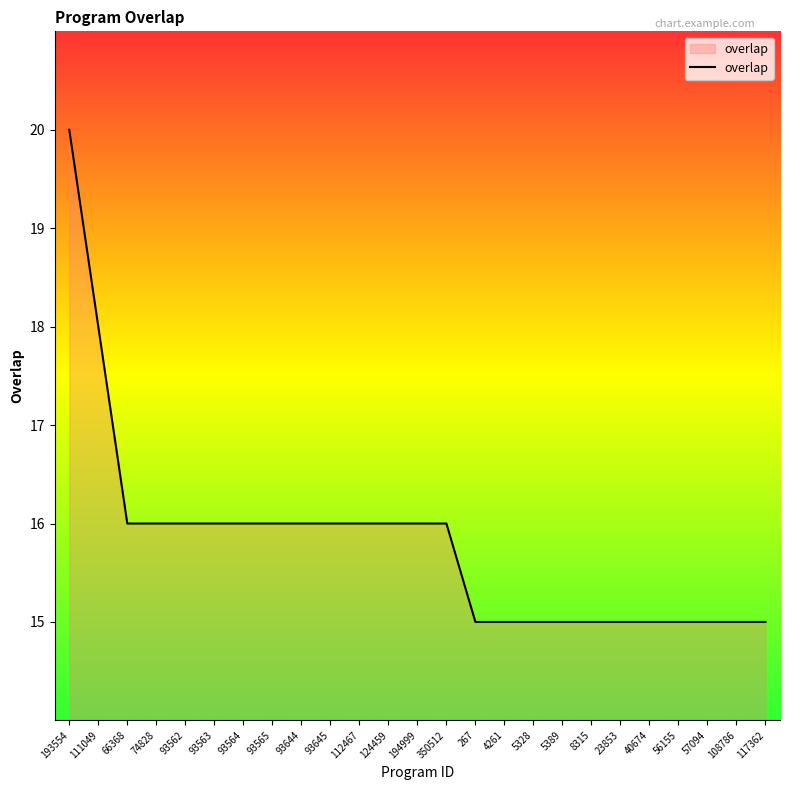

What is the change in value from 93645 to 5389?

-1